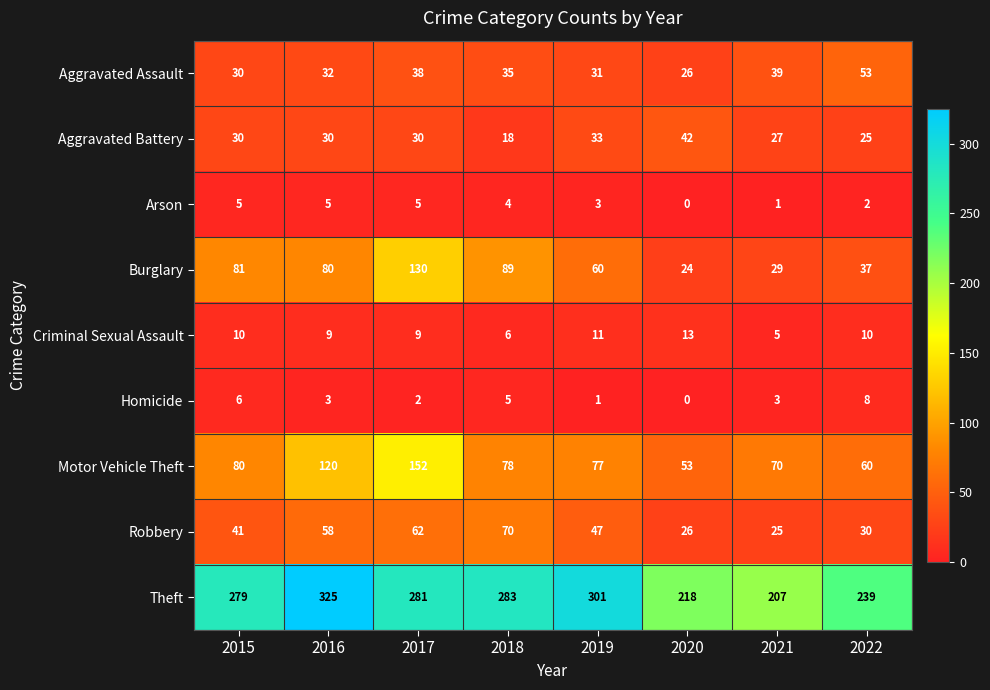

The value of Motor Vehicle Theft at 2020 is 53. True or false?

True